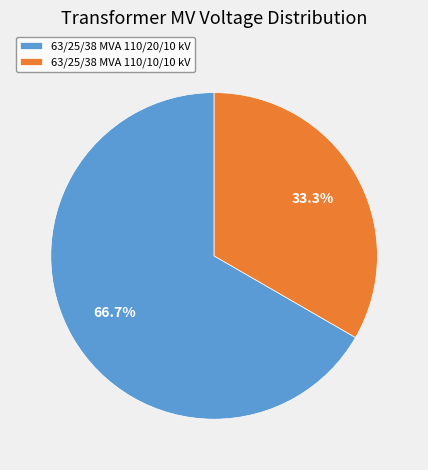

Which category accounts for the majority?

63/25/38 MVA 110/20/10 kV